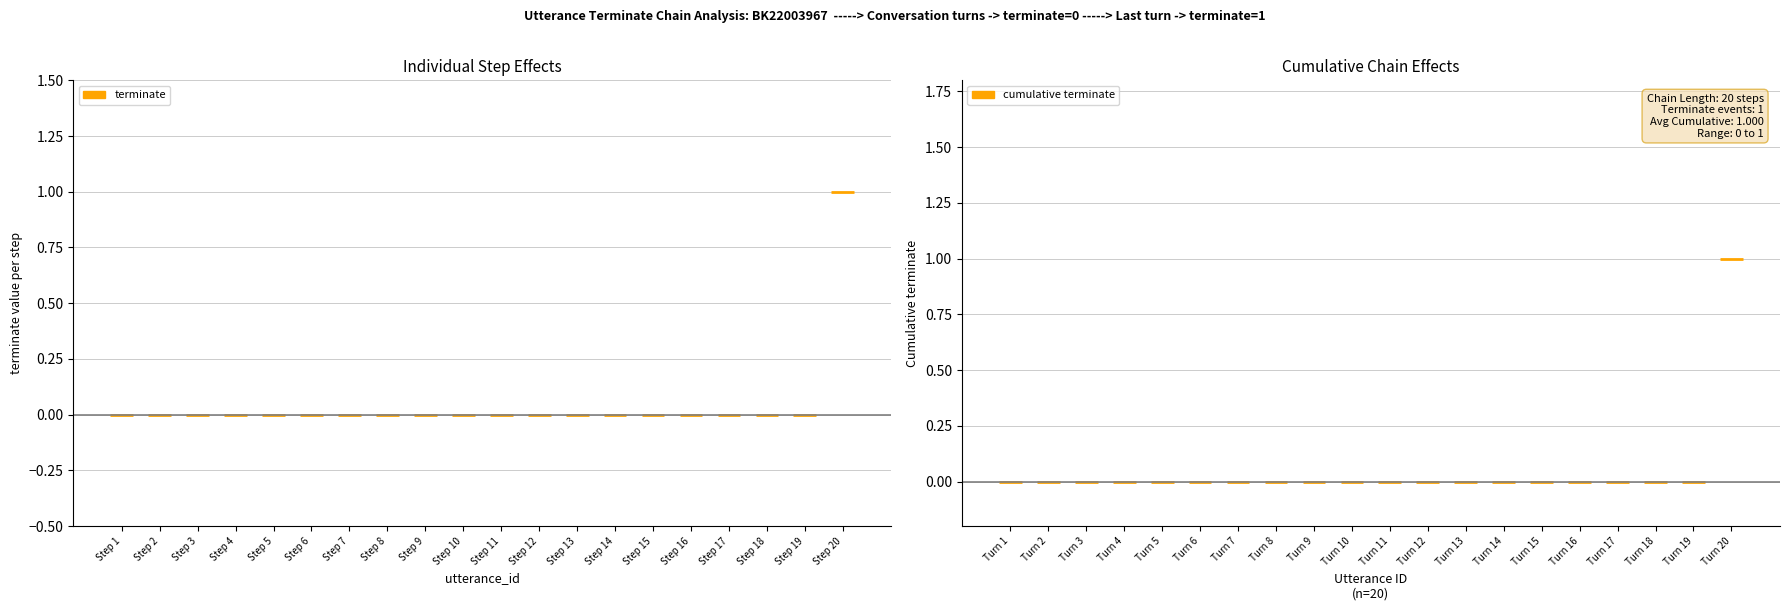

How many data points does each series have?

20